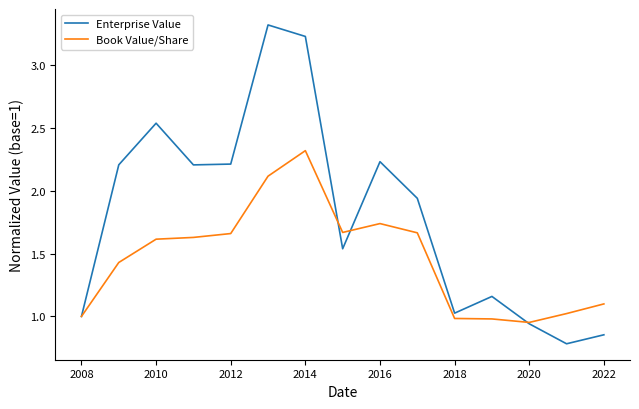

Which series has the widest spread of values?

Enterprise Value